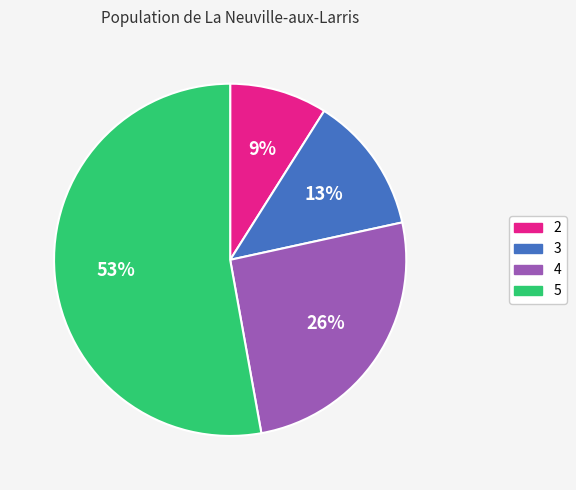

Which category has the biggest portion of the pie?

5